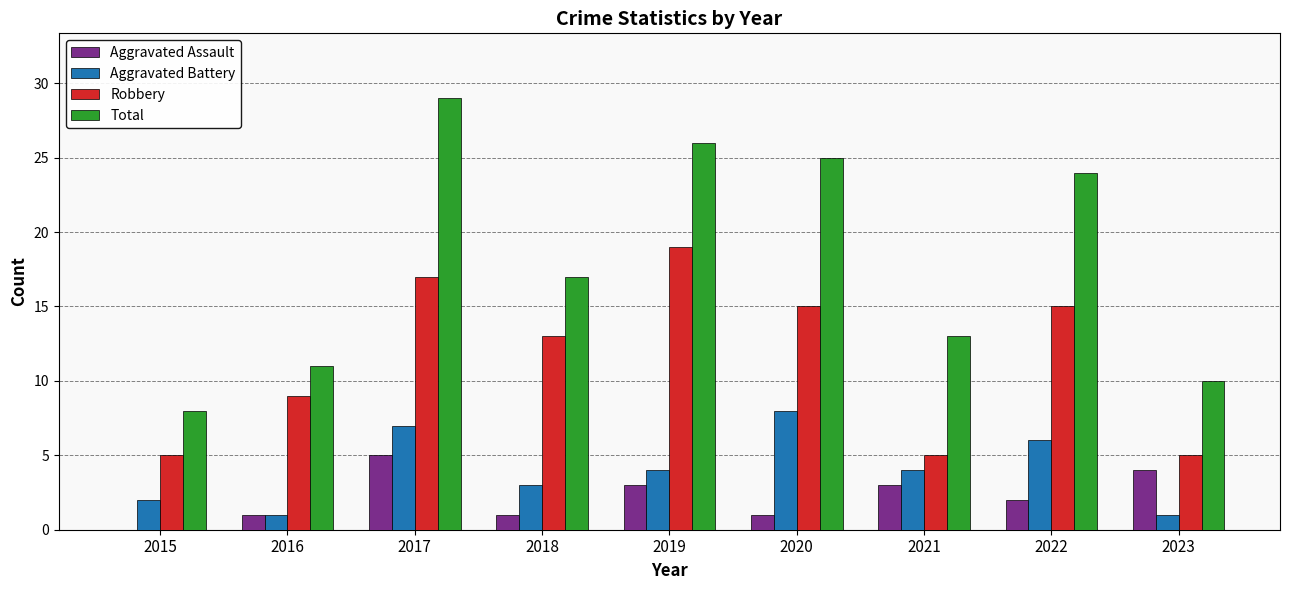

What is the sum of the Aggravated Assault values at 2022 and 2017?

7